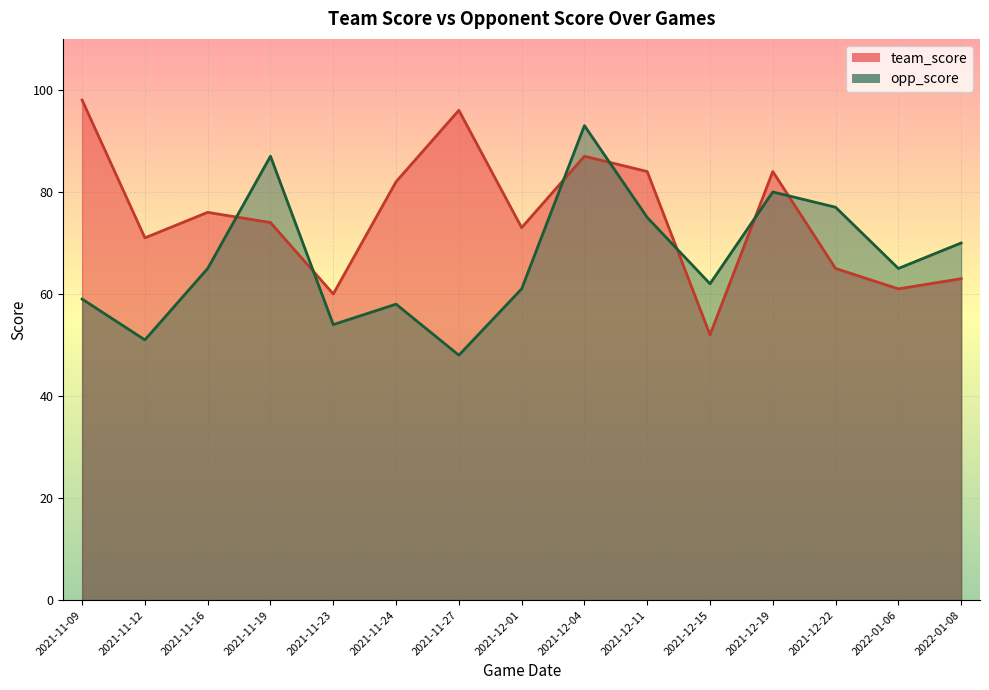

Rank the series at 2021-12-19 from lowest to highest value.

opp_score, team_score